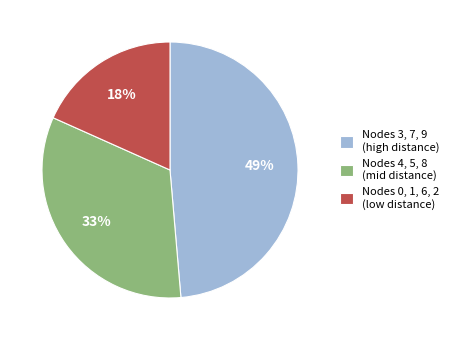

To the nearest percent, what is the average slice percentage?

33%